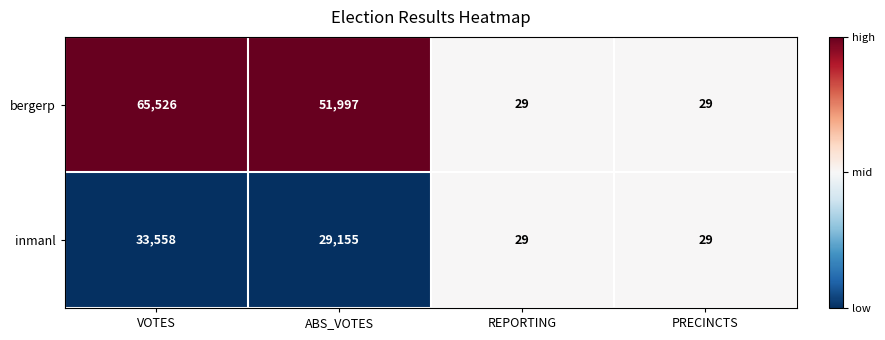

The value of inmanl at VOTES is 33558. True or false?

True